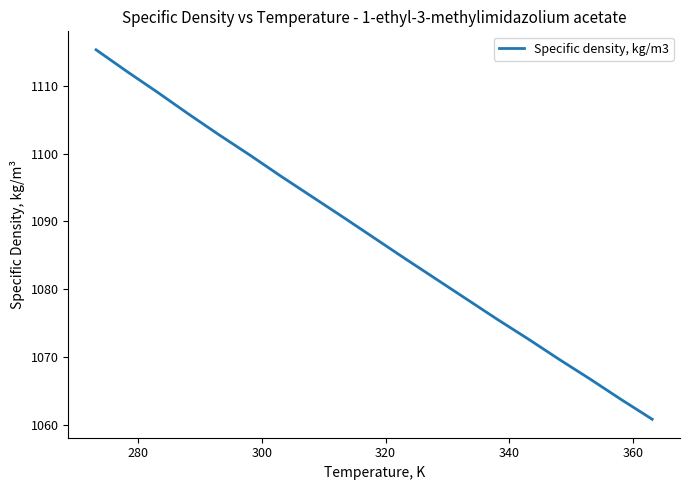

What is the difference between the maximum and minimum values?

54.5